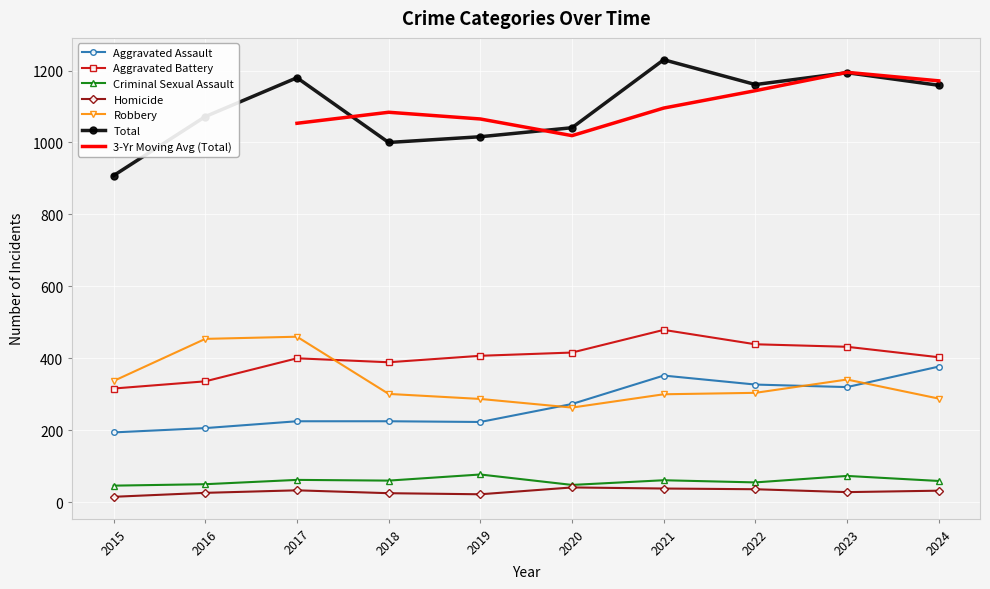

How many data points in Homicide are less than 32?

5